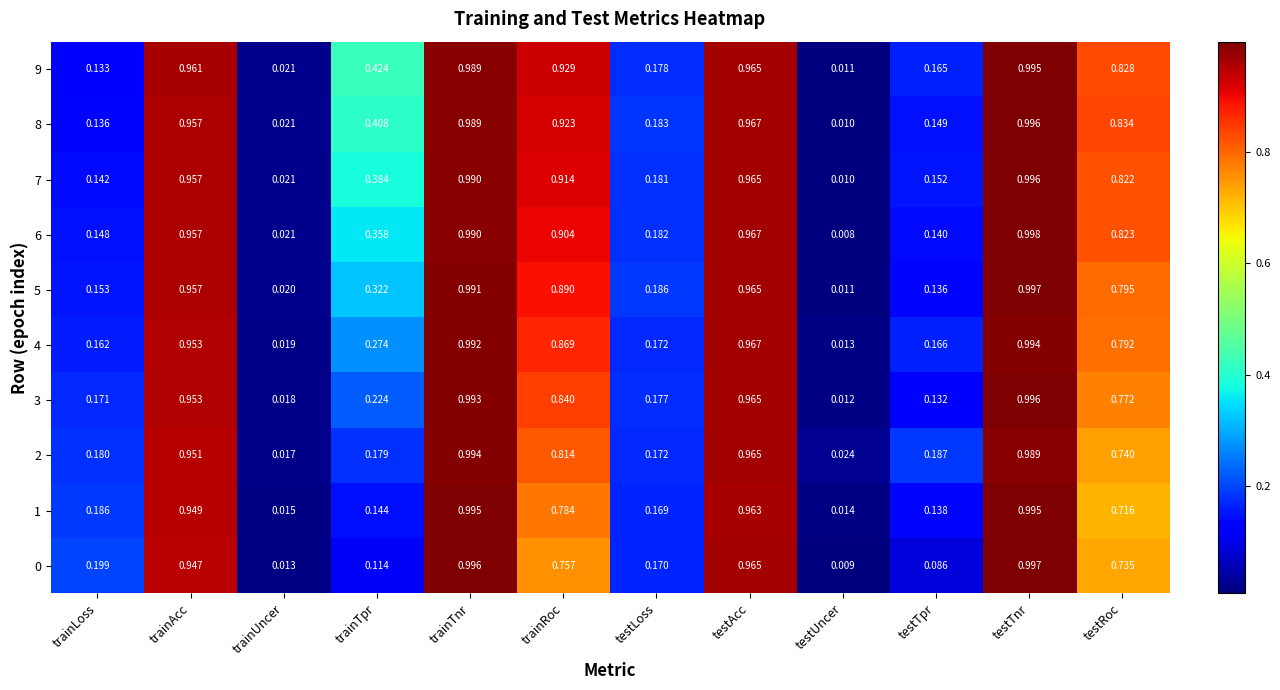

At which category is the sum across all series the highest?

testTnr